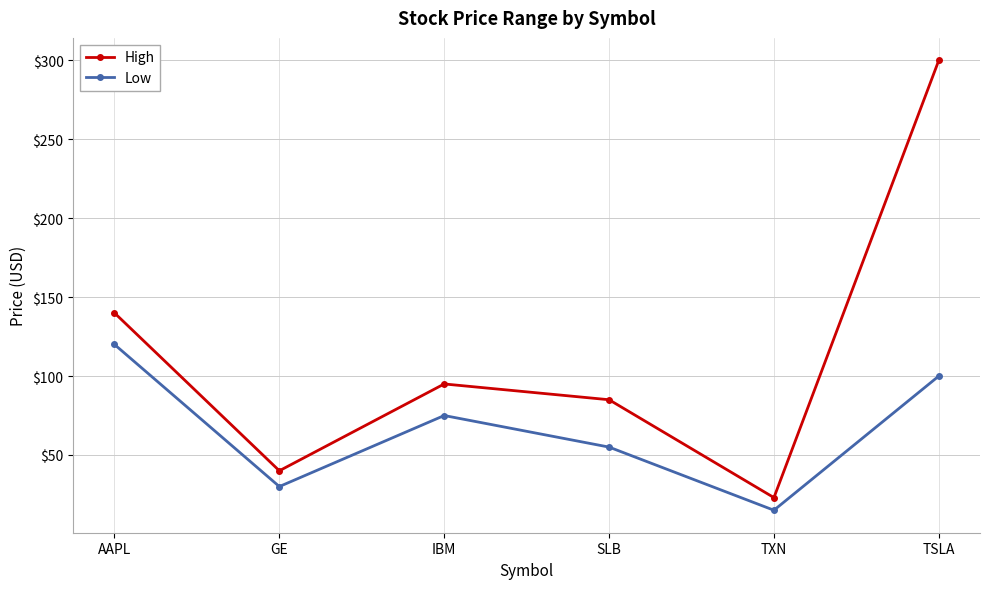

The value of Low at GE is 10. True or false?

False